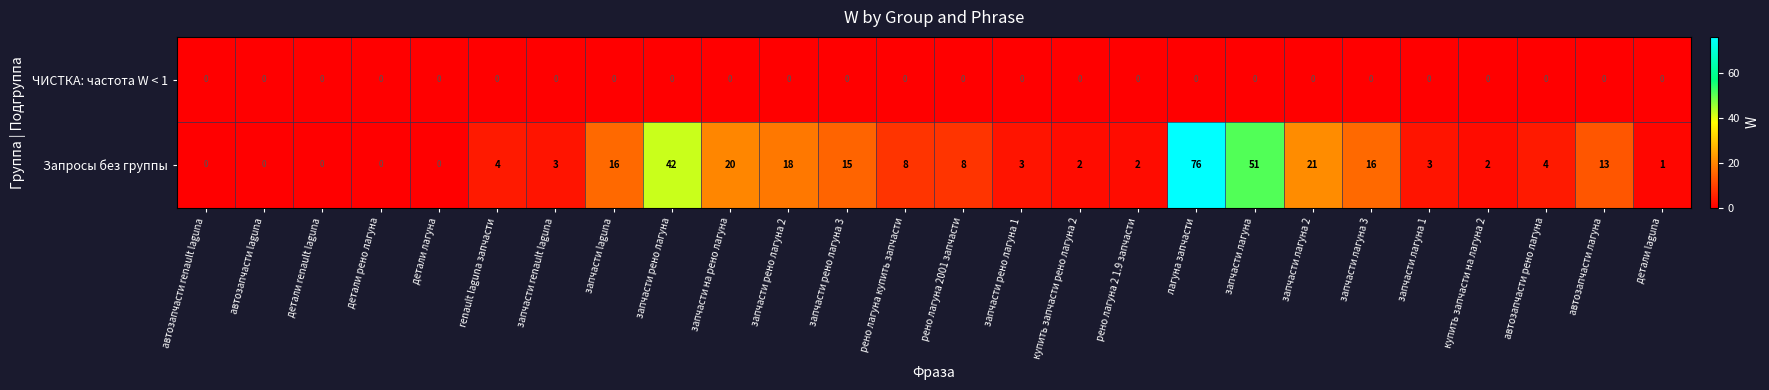

The value of ЧИСТКА: частота W < 1 at запчасти на рено лагуна is 0. True or false?

True